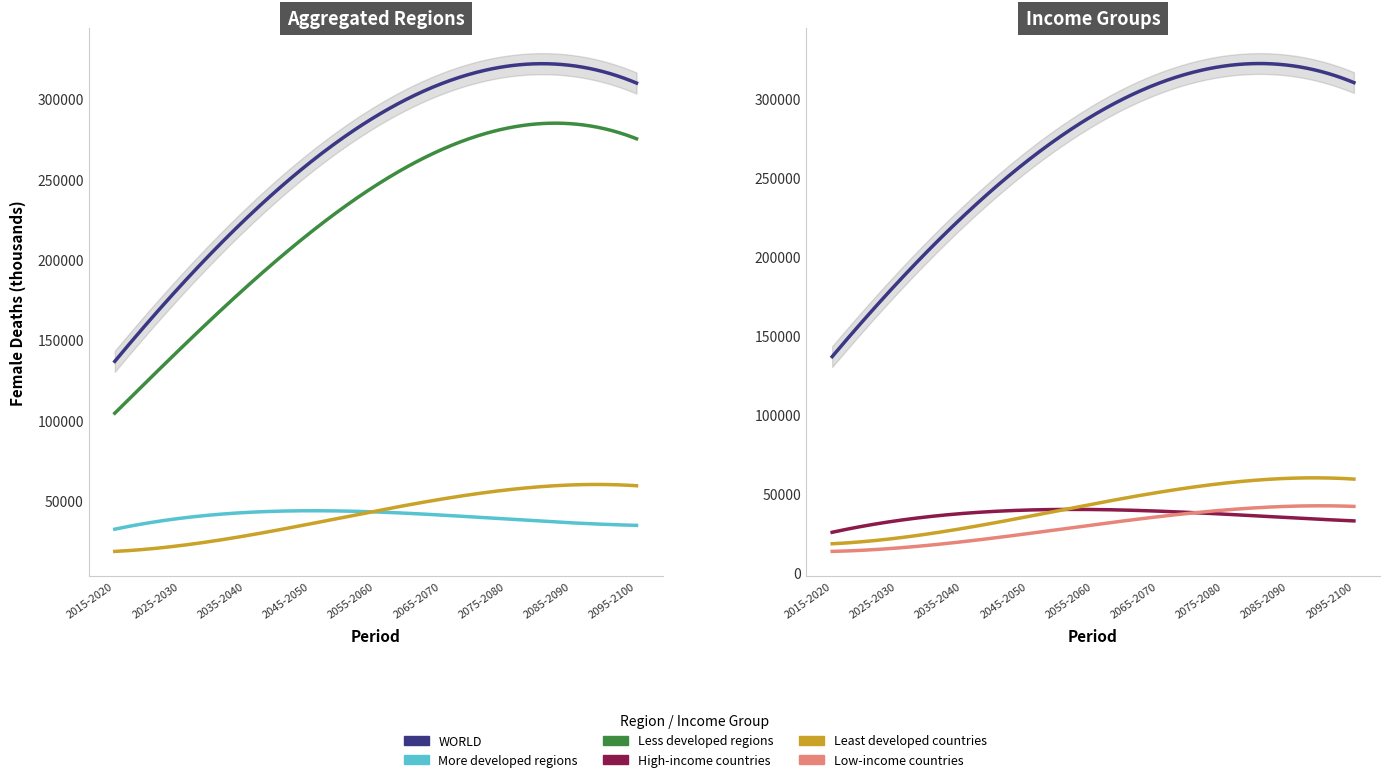

True or false: Least developed countries has a value of 42713.1 at 2055-2060.

True